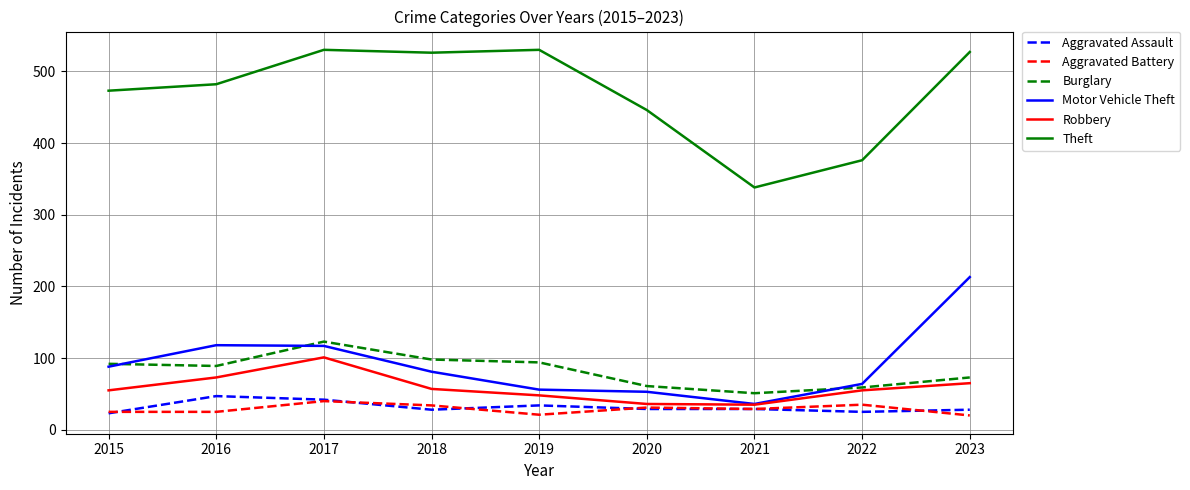

What is the highest value of the Aggravated Battery series?

40